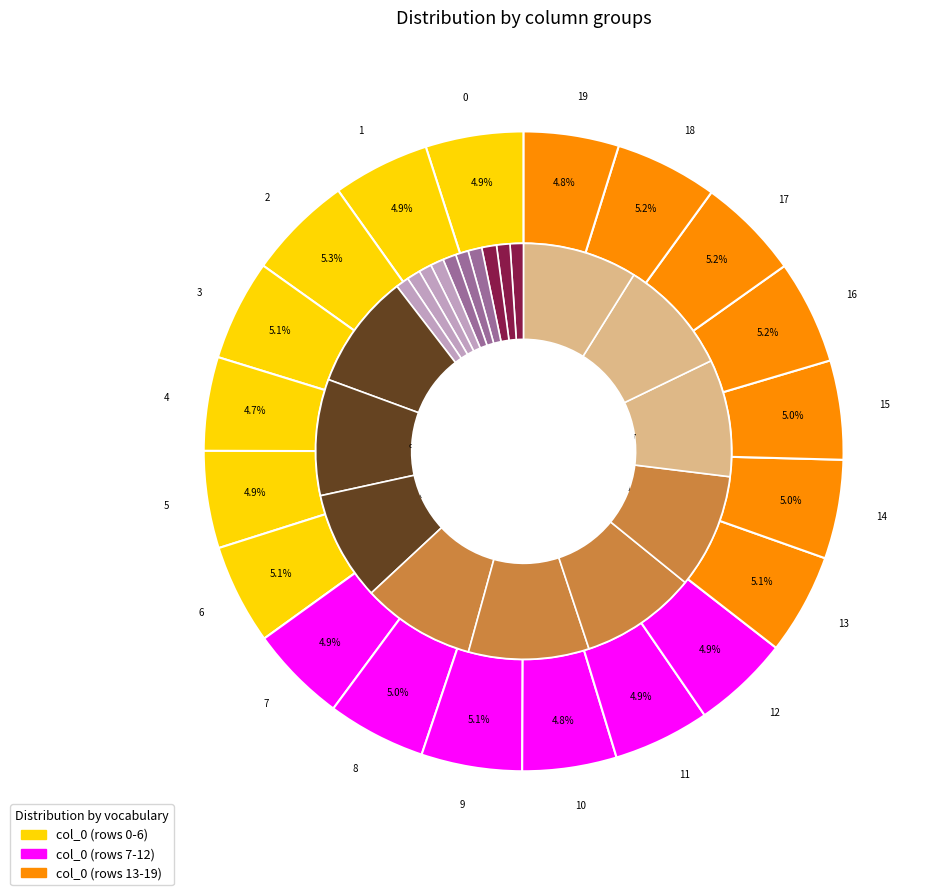

How many segments does this pie chart have?

20